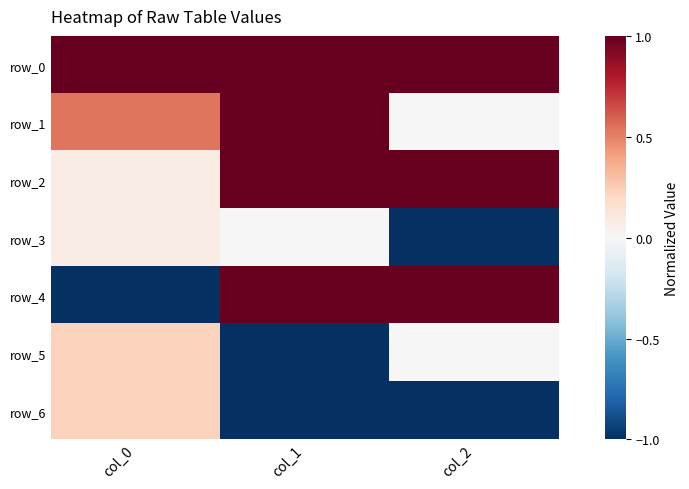

The row_5 series shows -0.0 at col_2. True or false?

False